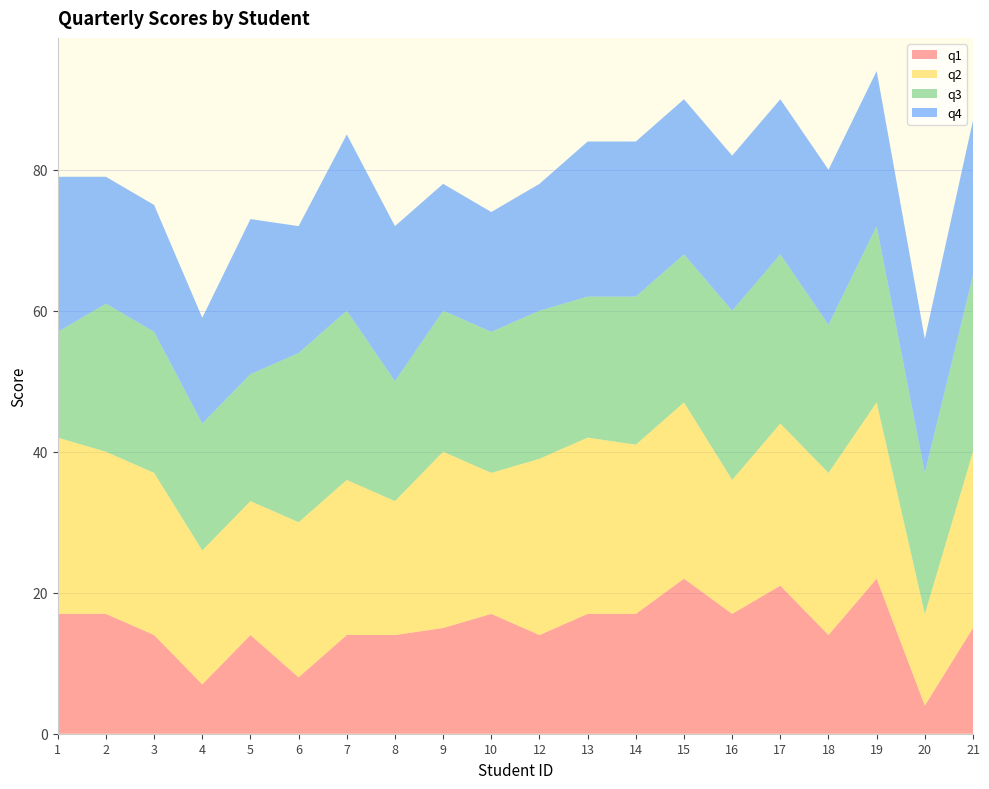

Reading left to right, list all the values displayed in this chart.

q1: 1=17	2=17	3=14	4=7	5=14	6=8	7=14	8=14	9=15	10=17	12=14	13=17	14=17	15=22	16=17	17=21	18=14	19=22	20=4	21=15
q2: 1=25	2=23	3=23	4=19	5=19	6=22	7=22	8=19	9=25	10=20	12=25	13=25	14=24	15=25	16=19	17=23	18=23	19=25	20=13	21=25
q3: 1=15	2=21	3=20	4=18	5=18	6=24	7=24	8=17	9=20	10=20	12=21	13=20	14=21	15=21	16=24	17=24	18=21	19=25	20=20	21=25
q4: 1=22	2=18	3=18	4=15	5=22	6=18	7=25	8=22	9=18	10=17	12=18	13=22	14=22	15=22	16=22	17=22	18=22	19=22	20=19	21=22